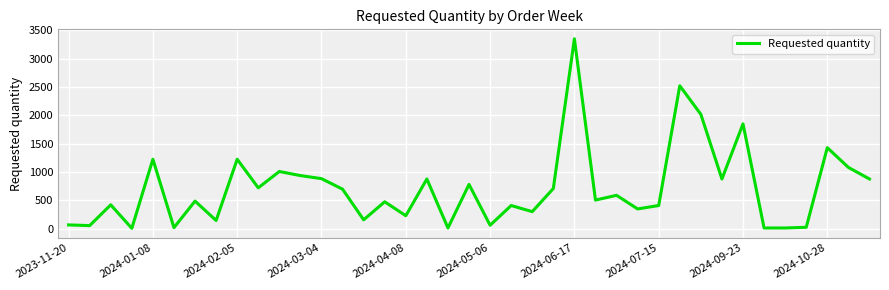

What is the difference between the maximum and minimum values?

3342